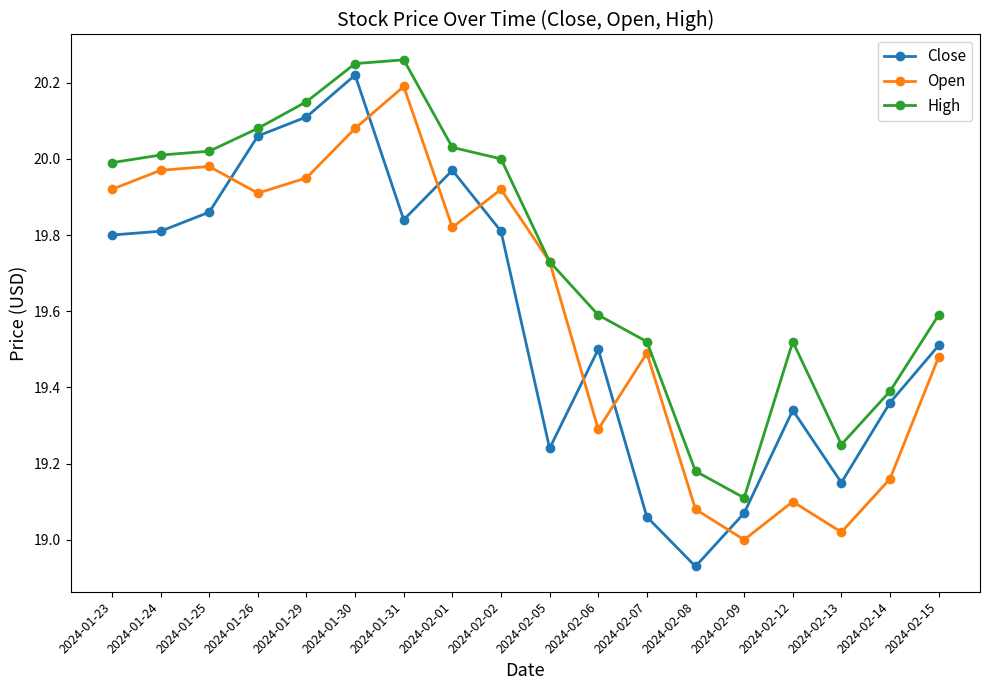

At 2024-02-13, list the series in order from smallest to largest.

Open, Close, High